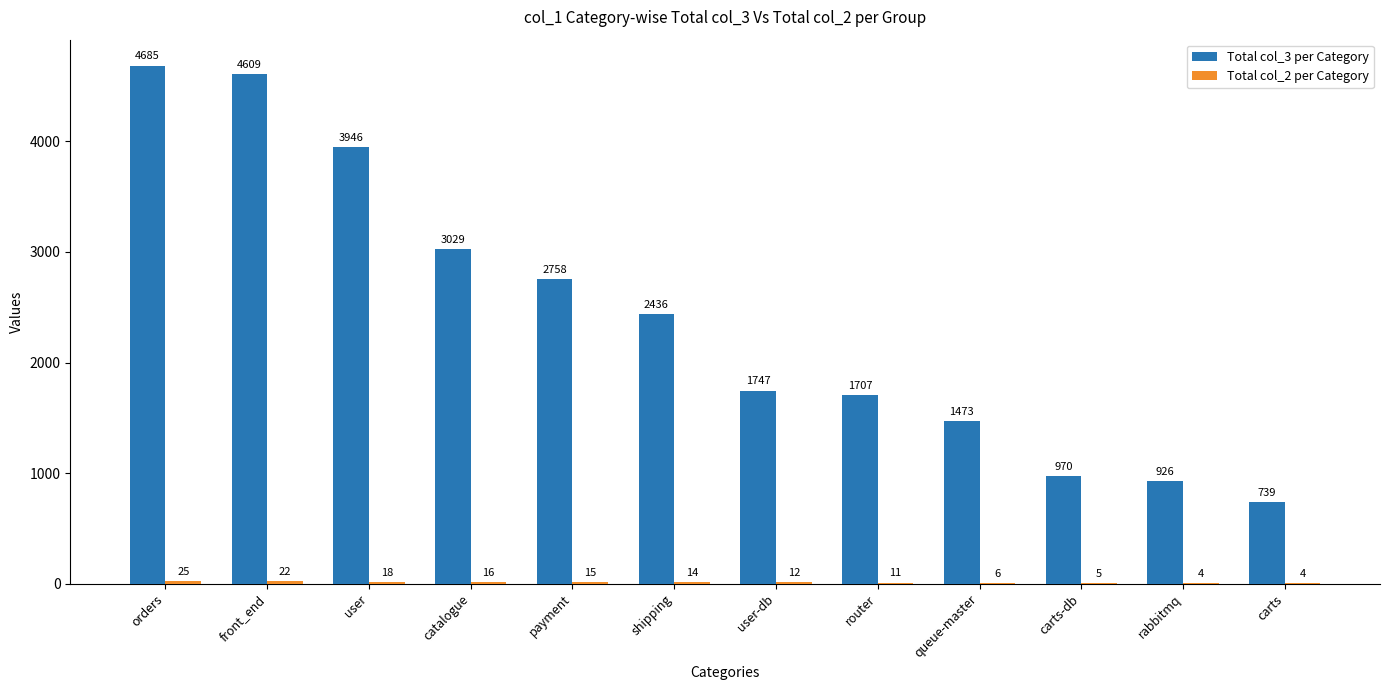

Count the number of data series in this chart.

2